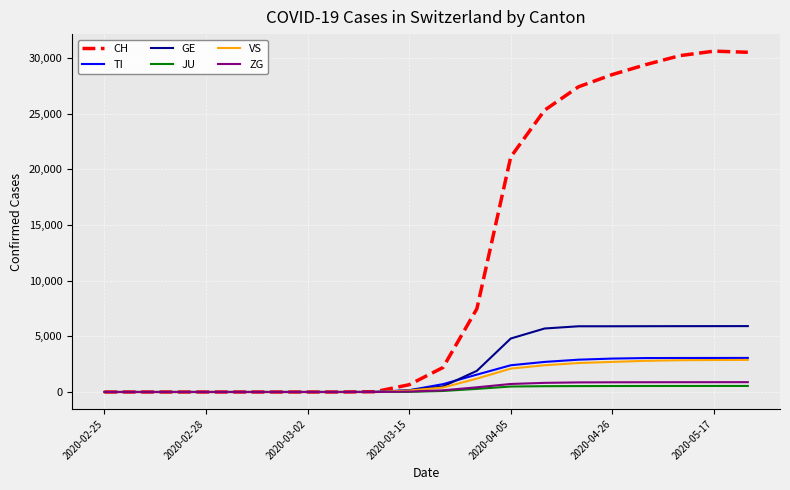

What is the maximum value shown in the chart?

30600